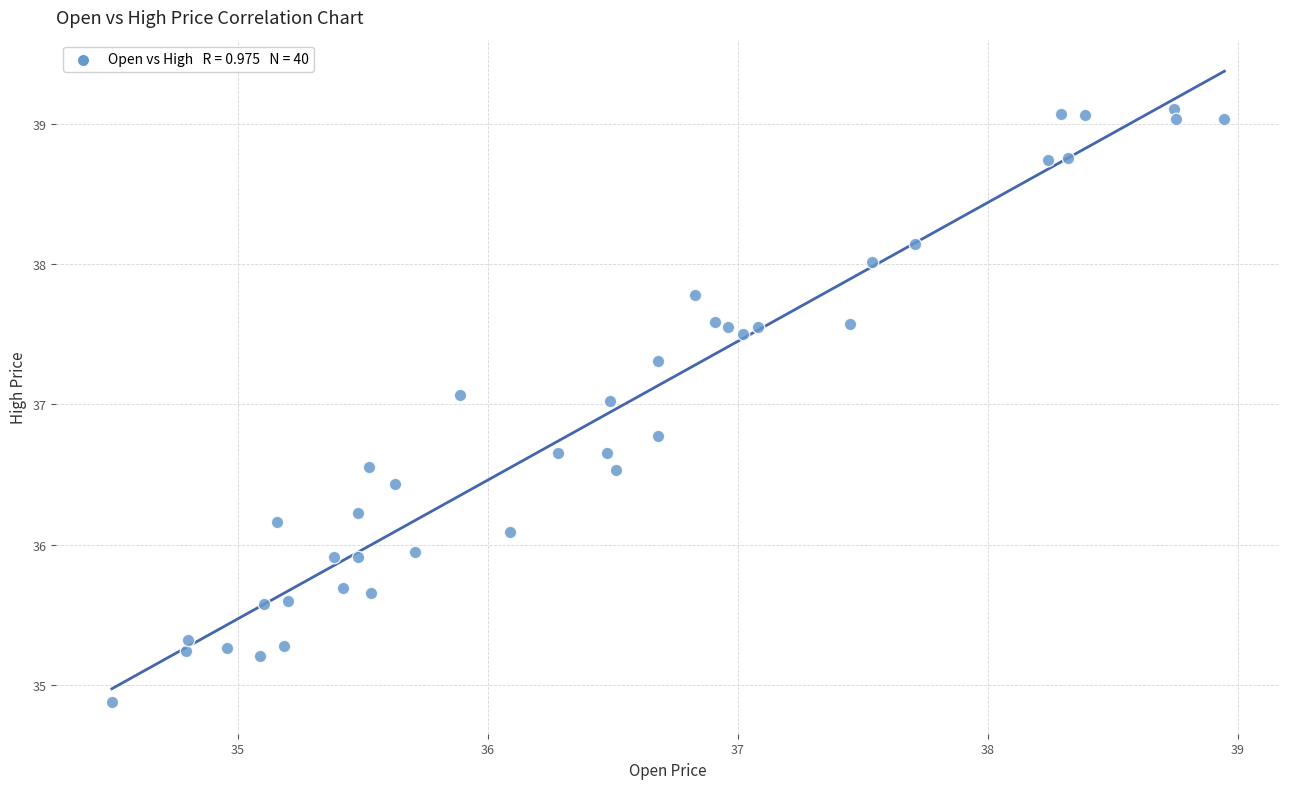

What is the range of X values (max minus min)?

4.5